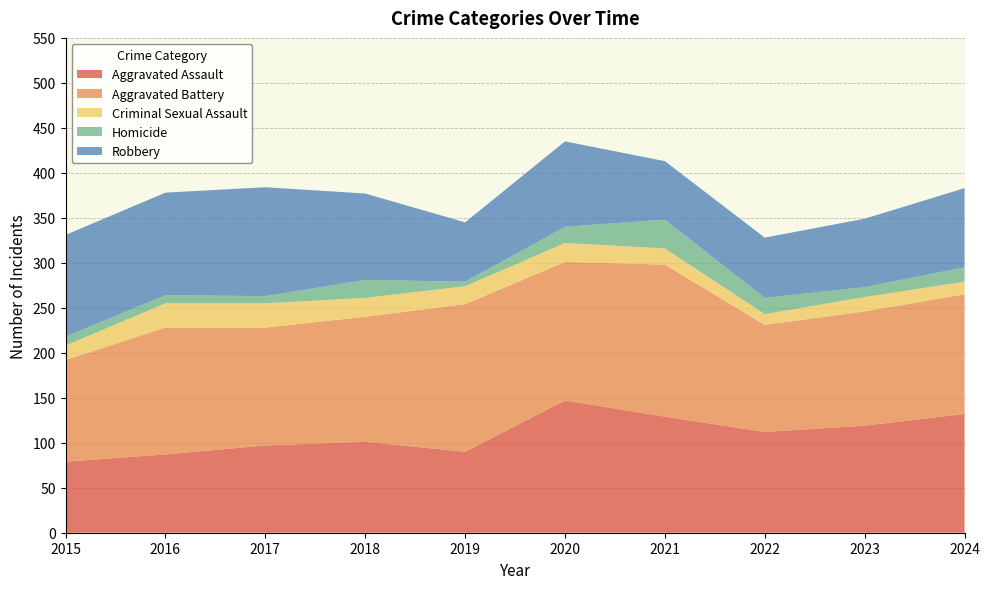

Reading left to right, list all the values displayed in this chart.

Aggravated Assault: 2015=79	2016=87	2017=97	2018=101	2019=90	2020=147	2021=129	2022=112	2023=119	2024=132
Aggravated Battery: 2015=113	2016=141	2017=131	2018=139	2019=164	2020=154	2021=169	2022=119	2023=127	2024=133
Criminal Sexual Assault: 2015=16	2016=27	2017=27	2018=21	2019=20	2020=21	2021=18	2022=12	2023=16	2024=14
Homicide: 2015=10	2016=9	2017=8	2018=20	2019=5	2020=18	2021=32	2022=18	2023=11	2024=16
Robbery: 2015=113	2016=114	2017=121	2018=96	2019=66	2020=95	2021=65	2022=67	2023=76	2024=88